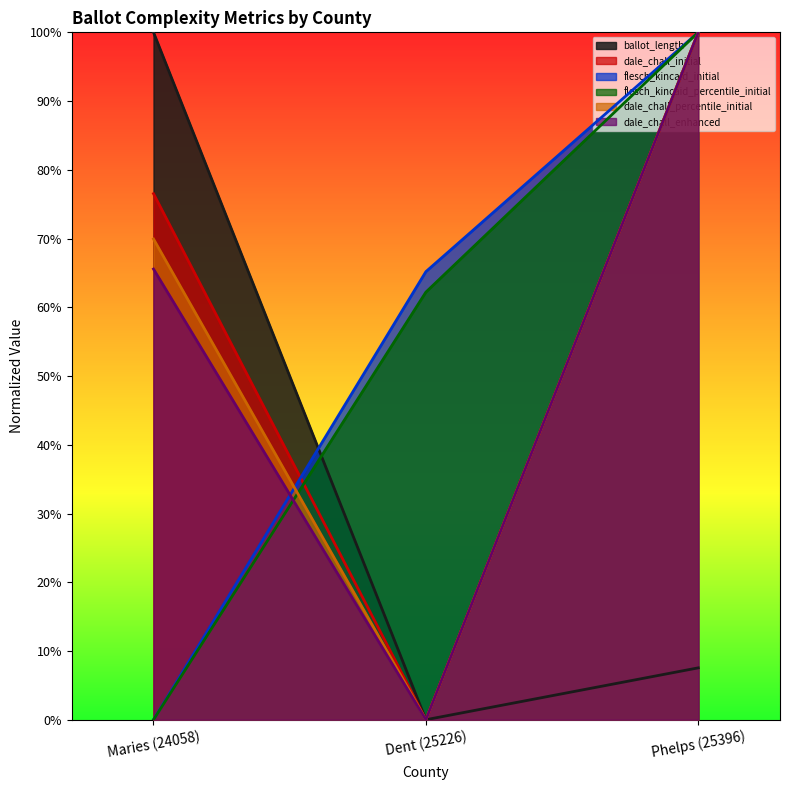

The dale_chall_percentile_initial series shows 0.6 at Dent (25226). True or false?

False